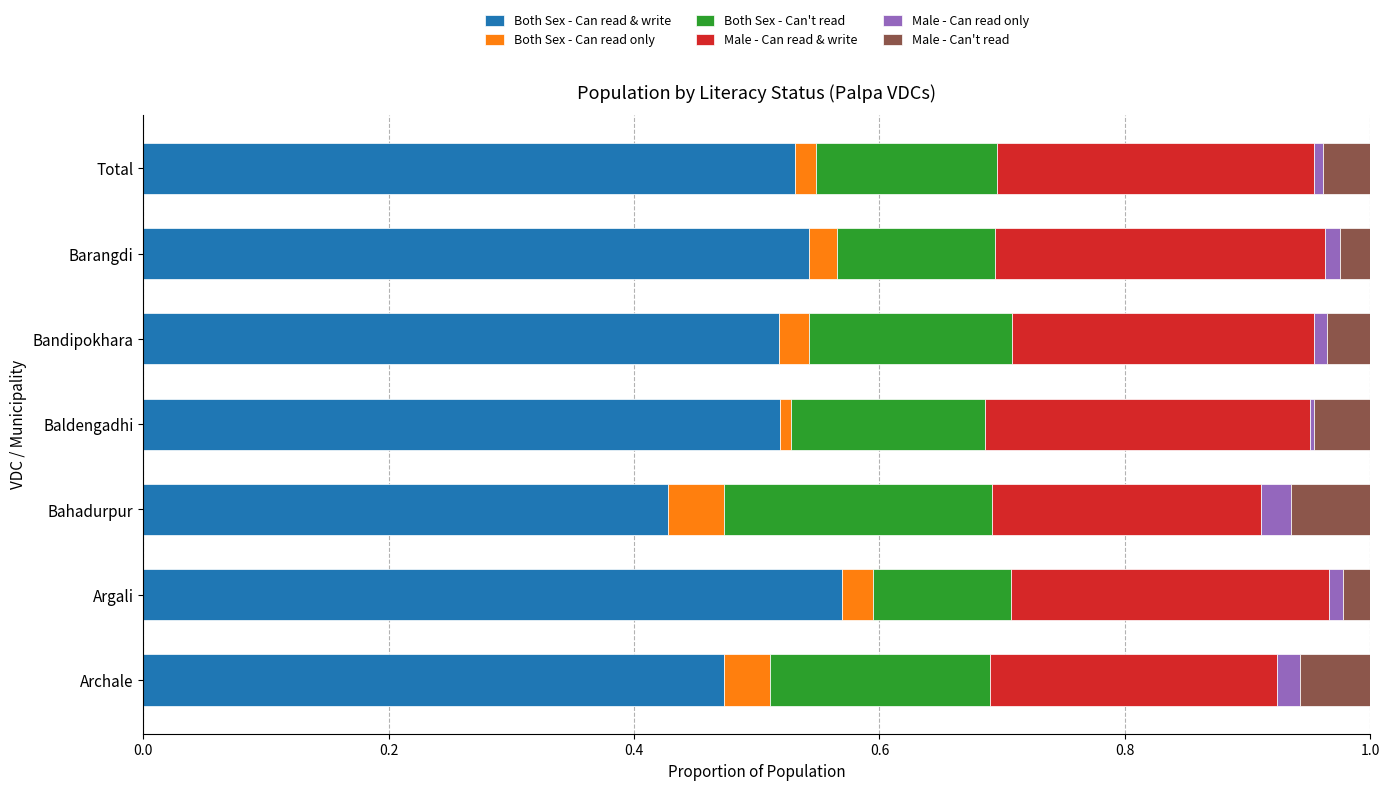

At which label does Both Sex - Can read & write reach its peak?

Argali